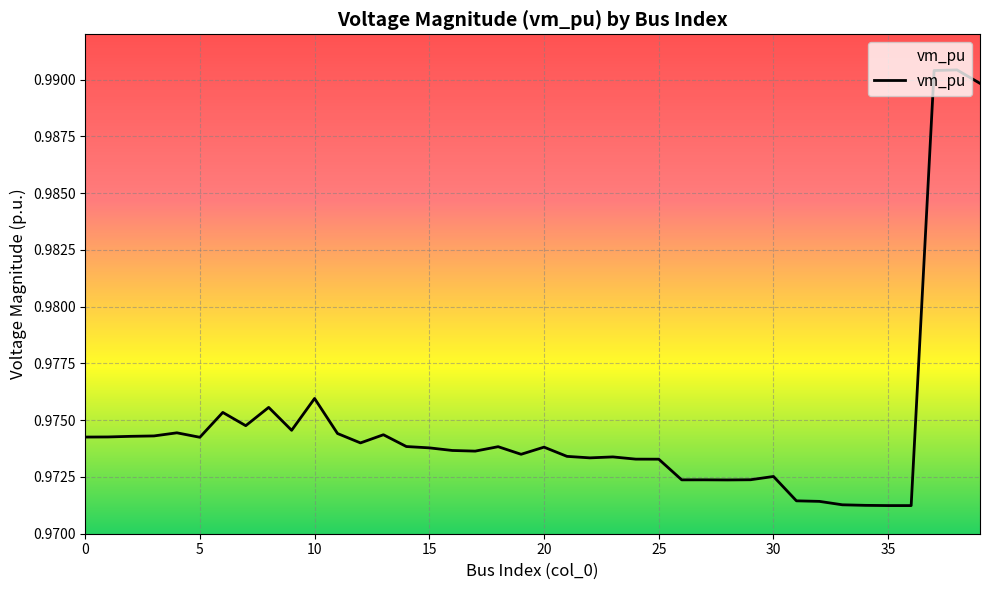

What is the minimum value shown in the chart?

1.0